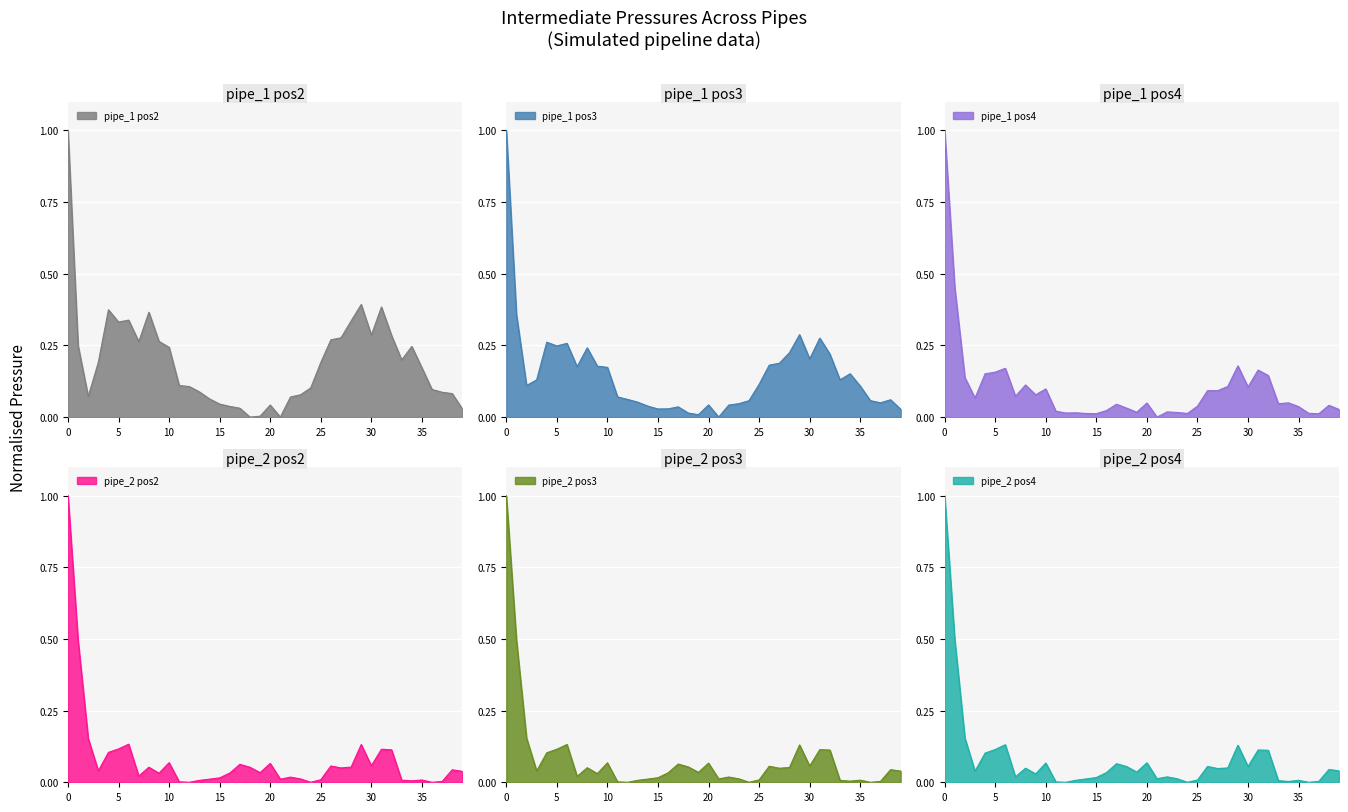

What is the value of the pipe_2_pos3 point at the 19th from the left?

0.1